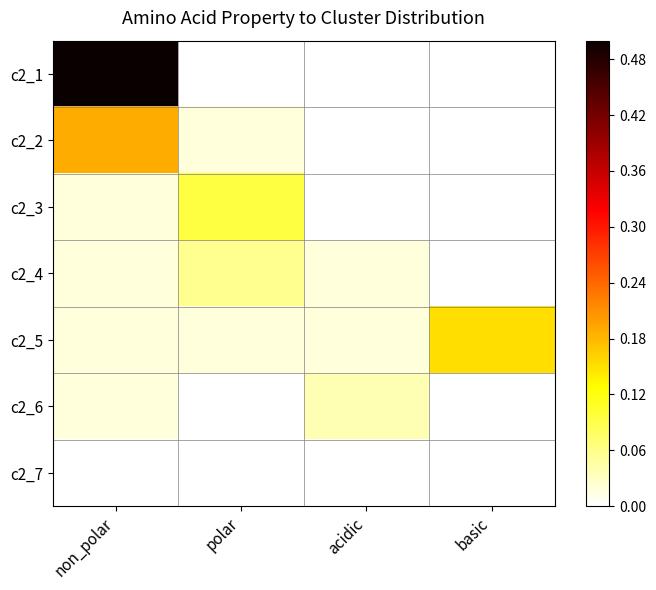

What is the spread (max minus min) of values at polar?

0.1